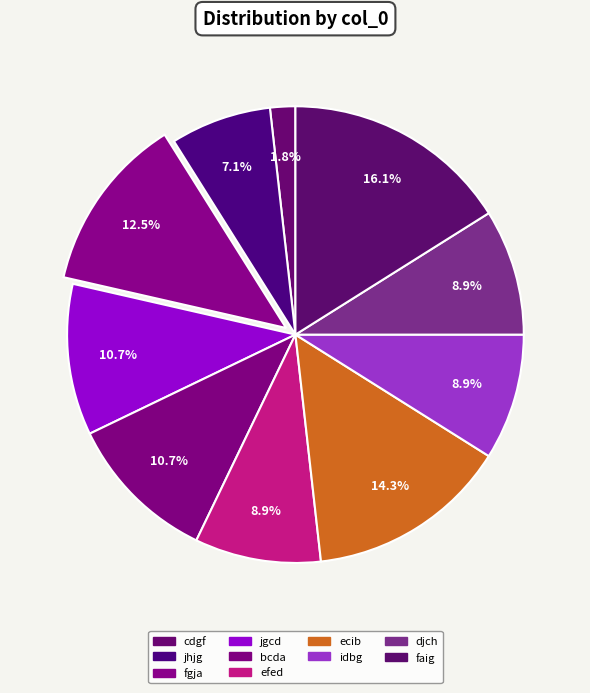

How many segments does this pie chart have?

10